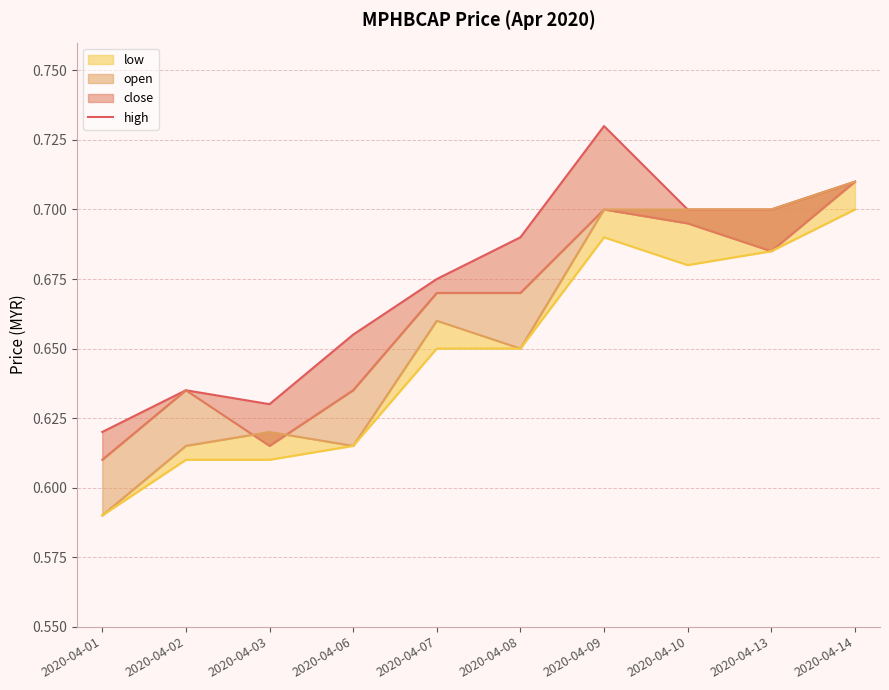

Reading right to left, extract all data points from this chart.

2020-04-14=0.7	2020-04-13=0.7	2020-04-10=0.7	2020-04-09=0.7	2020-04-08=0.7	2020-04-07=0.7	2020-04-06=0.7	2020-04-03=0.6	2020-04-02=0.6	2020-04-01=0.6